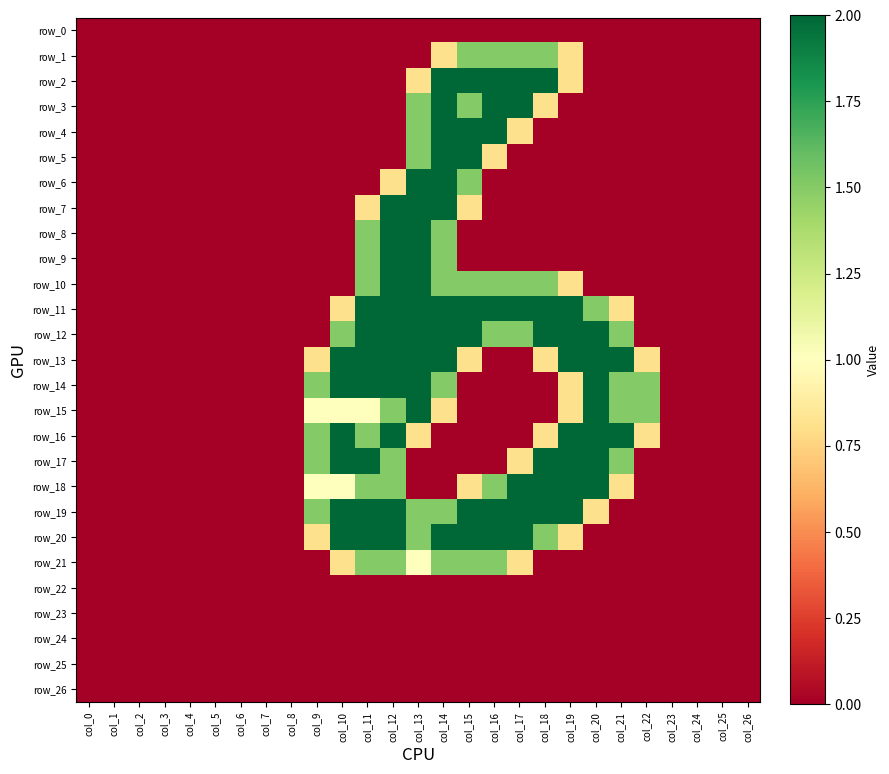

Reading left to right, what are all the values shown in this chart?

row_0: 0.0	0.0	0.0	0.0	0.0	0.0	0.0	0.0	0.0	0.0	0.0	0.0	0.0	0.0	0.0	0.0	0.0	0.0	0.0	0.0	0.0	0.0	0.0	0.0	0.0	0.0	0.0
row_1: 0.0	0.0	0.0	0.0	0.0	0.0	0.0	0.0	0.0	0.0	0.0	0.0	0.0	0.0	0.8	1.5	1.5	1.5	1.5	0.8	0.0	0.0	0.0	0.0	0.0	0.0	0.0
row_2: 0.0	0.0	0.0	0.0	0.0	0.0	0.0	0.0	0.0	0.0	0.0	0.0	0.0	0.8	2.0	2.0	2.0	2.0	2.0	0.8	0.0	0.0	0.0	0.0	0.0	0.0	0.0
row_3: 0.0	0.0	0.0	0.0	0.0	0.0	0.0	0.0	0.0	0.0	0.0	0.0	0.0	1.5	2.0	1.5	2.0	2.0	0.8	0.0	0.0	0.0	0.0	0.0	0.0	0.0	0.0
row_4: 0.0	0.0	0.0	0.0	0.0	0.0	0.0	0.0	0.0	0.0	0.0	0.0	0.0	1.5	2.0	2.0	2.0	0.8	0.0	0.0	0.0	0.0	0.0	0.0	0.0	0.0	0.0
row_5: 0.0	0.0	0.0	0.0	0.0	0.0	0.0	0.0	0.0	0.0	0.0	0.0	0.0	1.5	2.0	2.0	0.8	0.0	0.0	0.0	0.0	0.0	0.0	0.0	0.0	0.0	0.0
row_6: 0.0	0.0	0.0	0.0	0.0	0.0	0.0	0.0	0.0	0.0	0.0	0.0	0.8	2.0	2.0	1.5	0.0	0.0	0.0	0.0	0.0	0.0	0.0	0.0	0.0	0.0	0.0
row_7: 0.0	0.0	0.0	0.0	0.0	0.0	0.0	0.0	0.0	0.0	0.0	0.8	2.0	2.0	2.0	0.8	0.0	0.0	0.0	0.0	0.0	0.0	0.0	0.0	0.0	0.0	0.0
row_8: 0.0	0.0	0.0	0.0	0.0	0.0	0.0	0.0	0.0	0.0	0.0	1.5	2.0	2.0	1.5	0.0	0.0	0.0	0.0	0.0	0.0	0.0	0.0	0.0	0.0	0.0	0.0
row_9: 0.0	0.0	0.0	0.0	0.0	0.0	0.0	0.0	0.0	0.0	0.0	1.5	2.0	2.0	1.5	0.0	0.0	0.0	0.0	0.0	0.0	0.0	0.0	0.0	0.0	0.0	0.0
row_10: 0.0	0.0	0.0	0.0	0.0	0.0	0.0	0.0	0.0	0.0	0.0	1.5	2.0	2.0	1.5	1.5	1.5	1.5	1.5	0.8	0.0	0.0	0.0	0.0	0.0	0.0	0.0
row_11: 0.0	0.0	0.0	0.0	0.0	0.0	0.0	0.0	0.0	0.0	0.8	2.0	2.0	2.0	2.0	2.0	2.0	2.0	2.0	2.0	1.5	0.8	0.0	0.0	0.0	0.0	0.0
row_12: 0.0	0.0	0.0	0.0	0.0	0.0	0.0	0.0	0.0	0.0	1.5	2.0	2.0	2.0	2.0	2.0	1.5	1.5	2.0	2.0	2.0	1.5	0.0	0.0	0.0	0.0	0.0
row_13: 0.0	0.0	0.0	0.0	0.0	0.0	0.0	0.0	0.0	0.8	2.0	2.0	2.0	2.0	2.0	0.8	0.0	0.0	0.8	2.0	2.0	2.0	0.8	0.0	0.0	0.0	0.0
row_14: 0.0	0.0	0.0	0.0	0.0	0.0	0.0	0.0	0.0	1.5	2.0	2.0	2.0	2.0	1.5	0.0	0.0	0.0	0.0	0.8	2.0	1.5	1.5	0.0	0.0	0.0	0.0
row_15: 0.0	0.0	0.0	0.0	0.0	0.0	0.0	0.0	0.0	1.0	1.0	1.0	1.5	2.0	0.8	0.0	0.0	0.0	0.0	0.8	2.0	1.5	1.5	0.0	0.0	0.0	0.0
row_16: 0.0	0.0	0.0	0.0	0.0	0.0	0.0	0.0	0.0	1.5	2.0	1.5	2.0	0.8	0.0	0.0	0.0	0.0	0.8	2.0	2.0	2.0	0.8	0.0	0.0	0.0	0.0
row_17: 0.0	0.0	0.0	0.0	0.0	0.0	0.0	0.0	0.0	1.5	2.0	2.0	1.5	0.0	0.0	0.0	0.0	0.8	2.0	2.0	2.0	1.5	0.0	0.0	0.0	0.0	0.0
row_18: 0.0	0.0	0.0	0.0	0.0	0.0	0.0	0.0	0.0	1.0	1.0	1.5	1.5	0.0	0.0	0.8	1.5	2.0	2.0	2.0	2.0	0.8	0.0	0.0	0.0	0.0	0.0
row_19: 0.0	0.0	0.0	0.0	0.0	0.0	0.0	0.0	0.0	1.5	2.0	2.0	2.0	1.5	1.5	2.0	2.0	2.0	2.0	2.0	0.8	0.0	0.0	0.0	0.0	0.0	0.0
row_20: 0.0	0.0	0.0	0.0	0.0	0.0	0.0	0.0	0.0	0.8	2.0	2.0	2.0	1.5	2.0	2.0	2.0	2.0	1.5	0.8	0.0	0.0	0.0	0.0	0.0	0.0	0.0
row_21: 0.0	0.0	0.0	0.0	0.0	0.0	0.0	0.0	0.0	0.0	0.8	1.5	1.5	1.0	1.5	1.5	1.5	0.8	0.0	0.0	0.0	0.0	0.0	0.0	0.0	0.0	0.0
row_22: 0.0	0.0	0.0	0.0	0.0	0.0	0.0	0.0	0.0	0.0	0.0	0.0	0.0	0.0	0.0	0.0	0.0	0.0	0.0	0.0	0.0	0.0	0.0	0.0	0.0	0.0	0.0
row_23: 0.0	0.0	0.0	0.0	0.0	0.0	0.0	0.0	0.0	0.0	0.0	0.0	0.0	0.0	0.0	0.0	0.0	0.0	0.0	0.0	0.0	0.0	0.0	0.0	0.0	0.0	0.0
row_24: 0.0	0.0	0.0	0.0	0.0	0.0	0.0	0.0	0.0	0.0	0.0	0.0	0.0	0.0	0.0	0.0	0.0	0.0	0.0	0.0	0.0	0.0	0.0	0.0	0.0	0.0	0.0
row_25: 0.0	0.0	0.0	0.0	0.0	0.0	0.0	0.0	0.0	0.0	0.0	0.0	0.0	0.0	0.0	0.0	0.0	0.0	0.0	0.0	0.0	0.0	0.0	0.0	0.0	0.0	0.0
row_26: 0.0	0.0	0.0	0.0	0.0	0.0	0.0	0.0	0.0	0.0	0.0	0.0	0.0	0.0	0.0	0.0	0.0	0.0	0.0	0.0	0.0	0.0	0.0	0.0	0.0	0.0	0.0